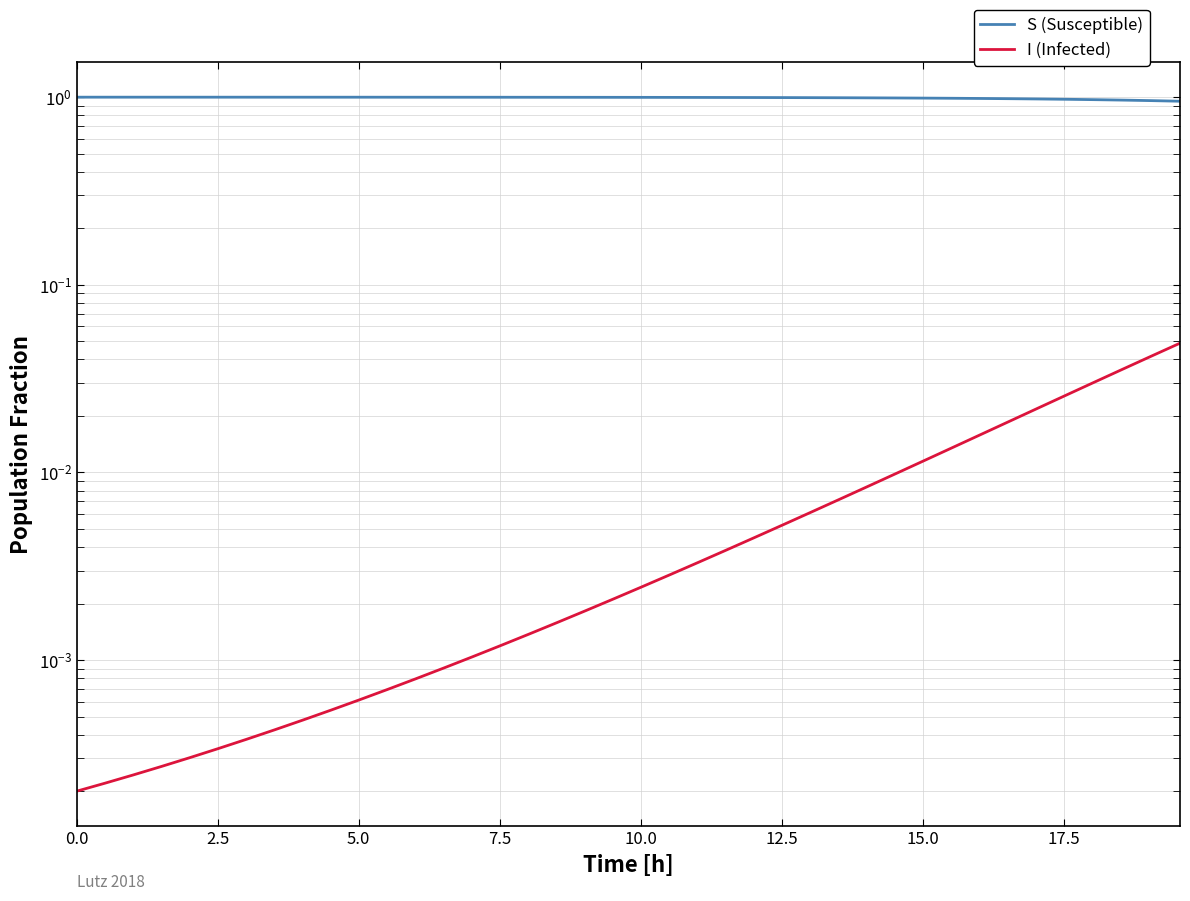

Reading left to right, transcribe all the data shown in this chart.

S (Susceptible): 1.0	1.0	1.0	1.0	1.0	1.0	1.0	1.0	1.0	1.0	1.0	1.0	1.0	1.0	1.0	1.0	1.0	1.0	1.0	1.0	1.0	1.0	1.0	1.0	1.0	1.0	1.0	1.0	1.0	1.0	1.0	1.0	1.0	1.0	1.0	1.0	1.0	1.0	1.0	1.0
I (Infected): 0.0	0.0	0.0	0.0	0.0	0.0	0.0	0.0	0.0	0.0	0.0	0.0	0.0	0.0	0.0	0.0	0.0	0.0	0.0	0.0	0.0	0.0	0.0	0.0	0.0	0.0	0.0	0.0	0.0	0.0	0.0	0.0	0.0	0.0	0.0	0.0	0.0	0.0	0.0	0.0